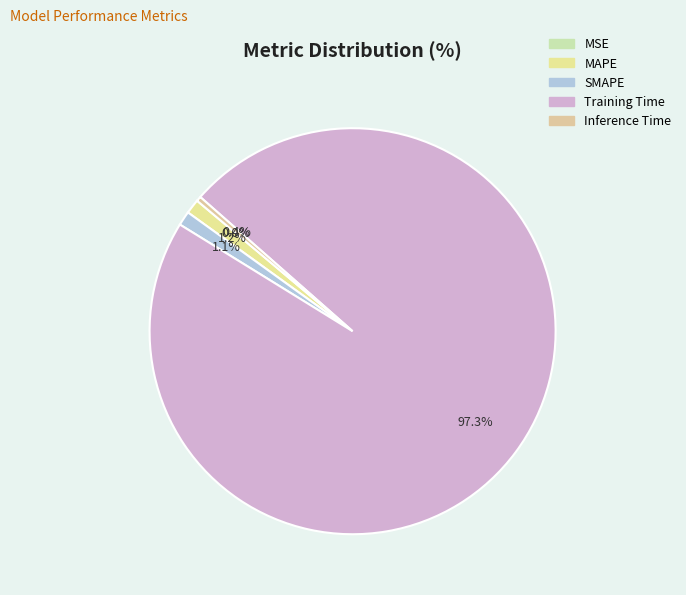

What percentage is the SMAPE slice, to the nearest percent?

1%